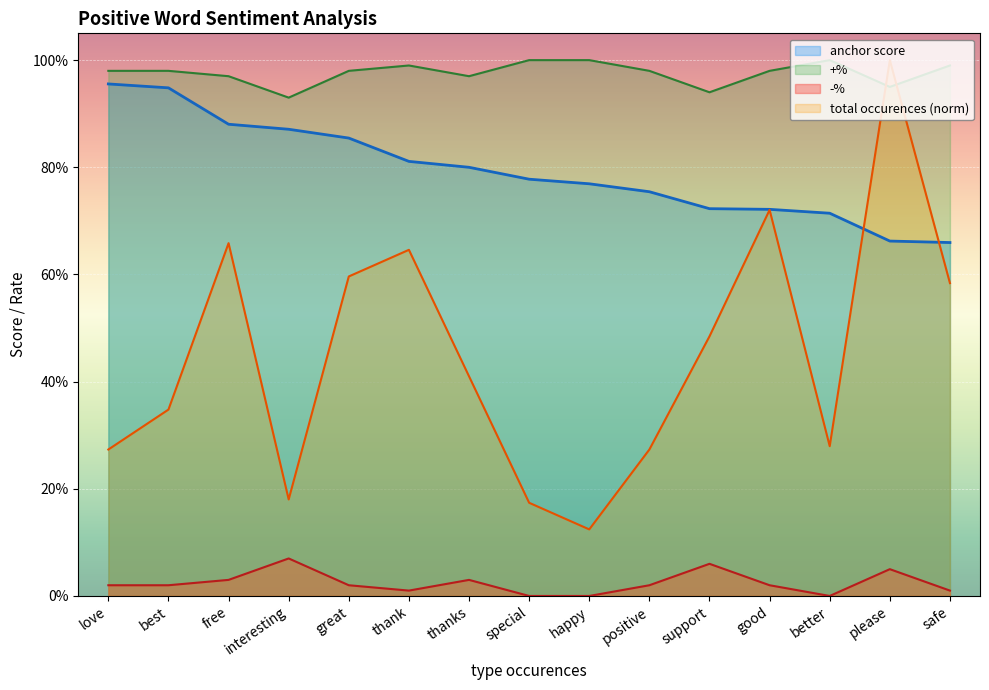

How many categories are shown in the chart?

15